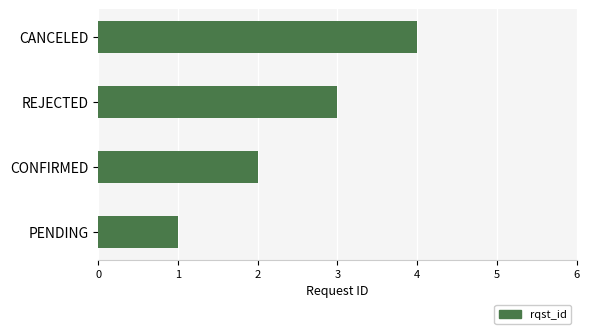

What is the sum of the values at CONFIRMED and REJECTED?

5